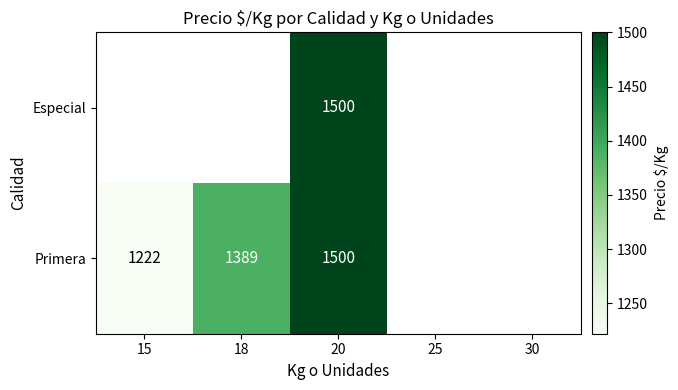

The value of Primera at 15 is 1222.0. True or false?

True